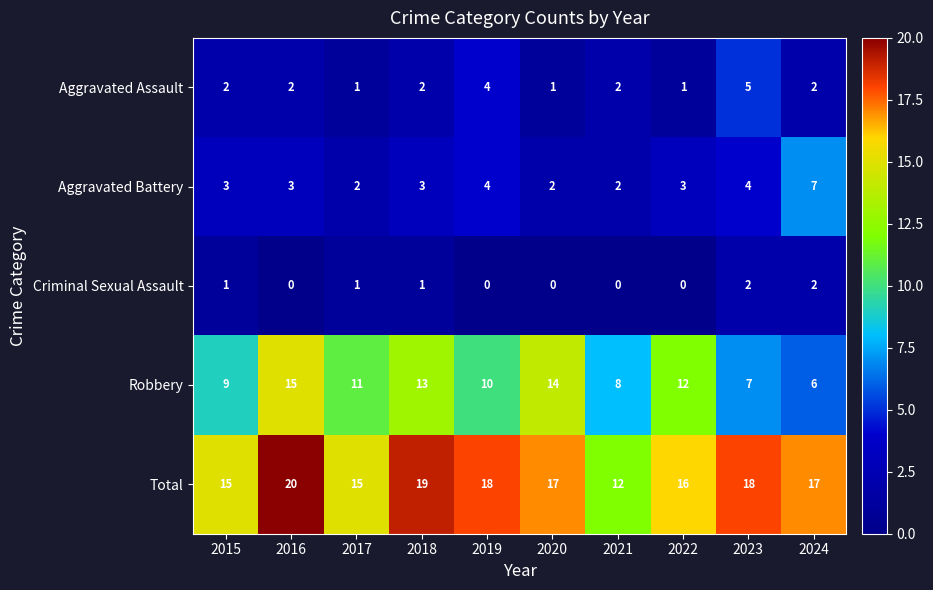

What is the difference between the highest and lowest values at 2018?

18